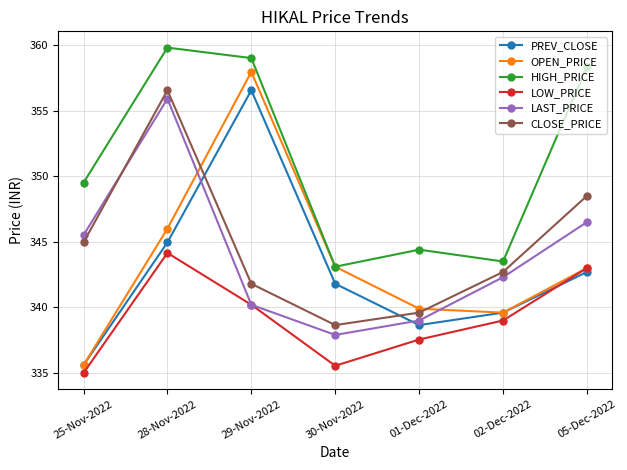

How many interior local valleys does the PREV_CLOSE series have?

1